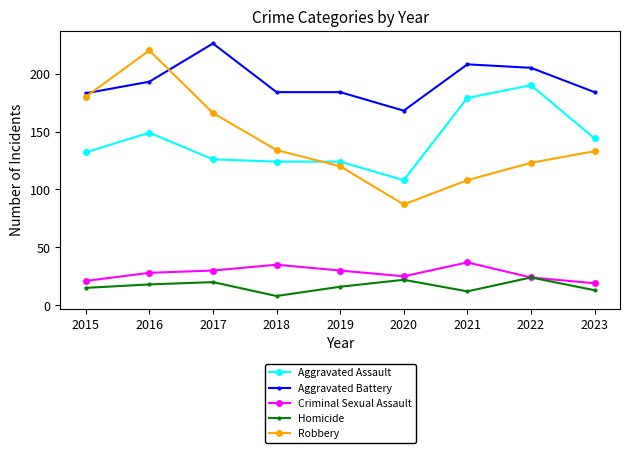

Which series has the largest total across all categories?

Aggravated Battery